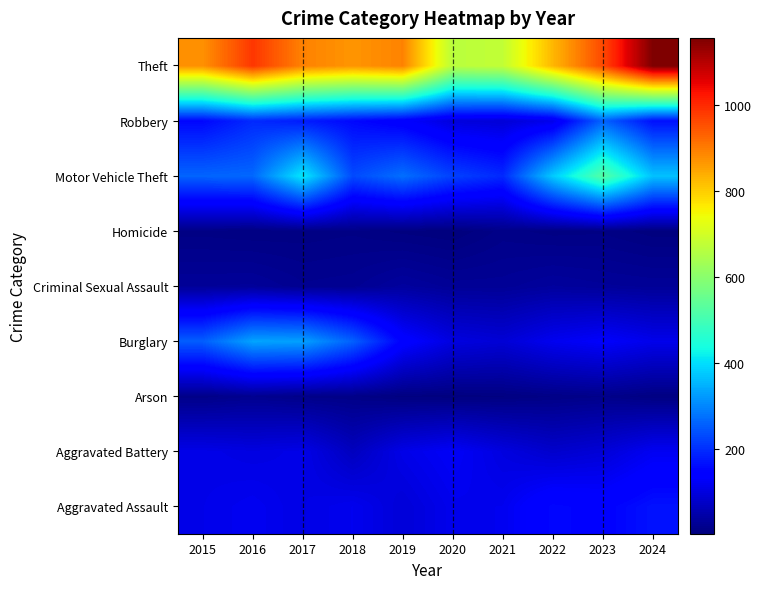

Reading left to right, extract all data points from this chart.

Aggravated Assault: 2015=110	2016=118	2017=105	2018=115	2019=92	2020=113	2021=115	2022=154	2023=145	2024=167
Aggravated Battery: 2015=108	2016=102	2017=108	2018=67	2019=108	2020=125	2021=100	2022=81	2023=92	2024=119
Arson: 2015=13	2016=20	2017=14	2018=12	2019=5	2020=4	2021=6	2022=11	2023=15	2024=7
Burglary: 2015=254	2016=333	2017=329	2018=257	2019=143	2020=100	2021=90	2022=116	2023=130	2024=111
Criminal Sexual Assault: 2015=29	2016=30	2017=21	2018=23	2019=35	2020=27	2021=27	2022=34	2023=30	2024=28
Homicide: 2015=9	2016=7	2017=8	2018=10	2019=5	2020=2	2021=13	2022=9	2023=10	2024=4
Motor Vehicle Theft: 2015=261	2016=265	2017=411	2018=231	2019=273	2020=221	2021=193	2022=376	2023=523	2024=367
Robbery: 2015=154	2016=194	2017=178	2018=155	2019=135	2020=97	2021=91	2022=111	2023=259	2024=164
Theft: 2015=874	2016=984	2017=892	2018=868	2019=891	2020=666	2021=678	2022=827	2023=961	2024=1156